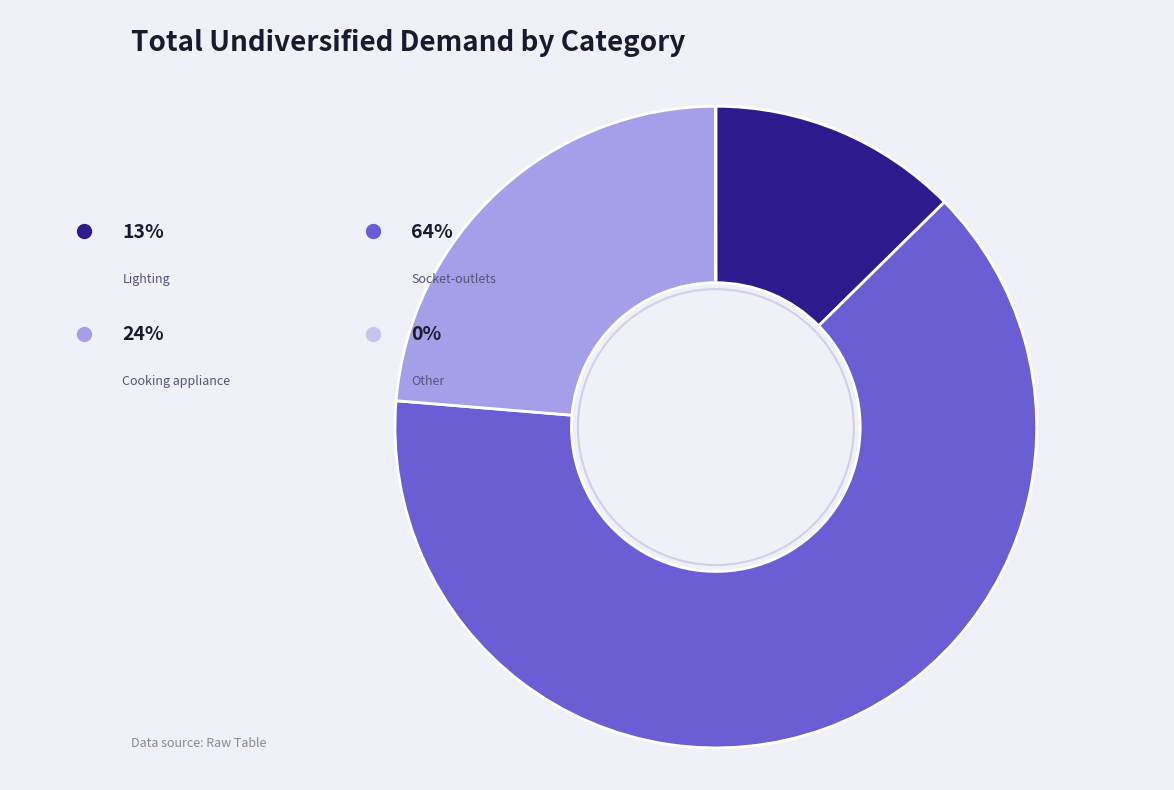

Is the sum of Socket-outlets and Lighting greater than half?

Yes